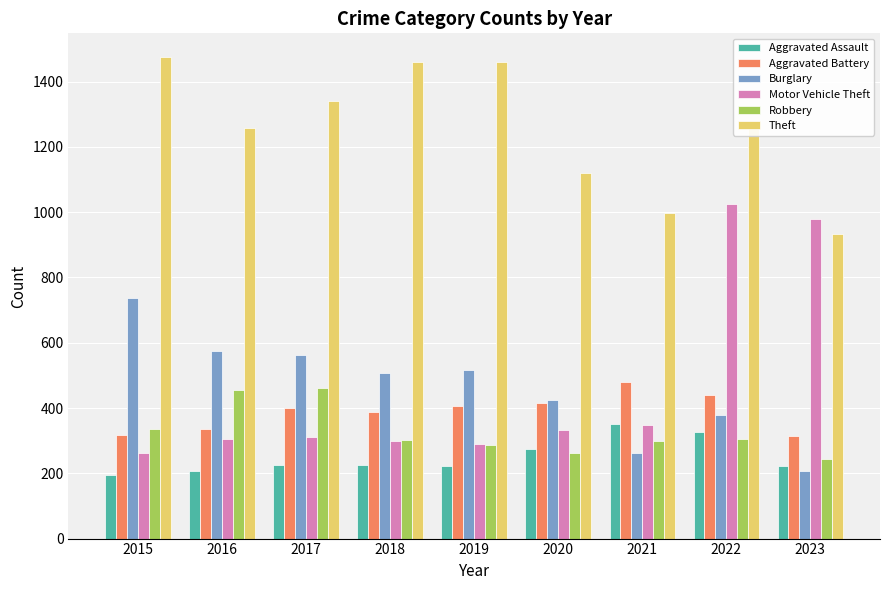

Which category has the highest value across all series?

2015